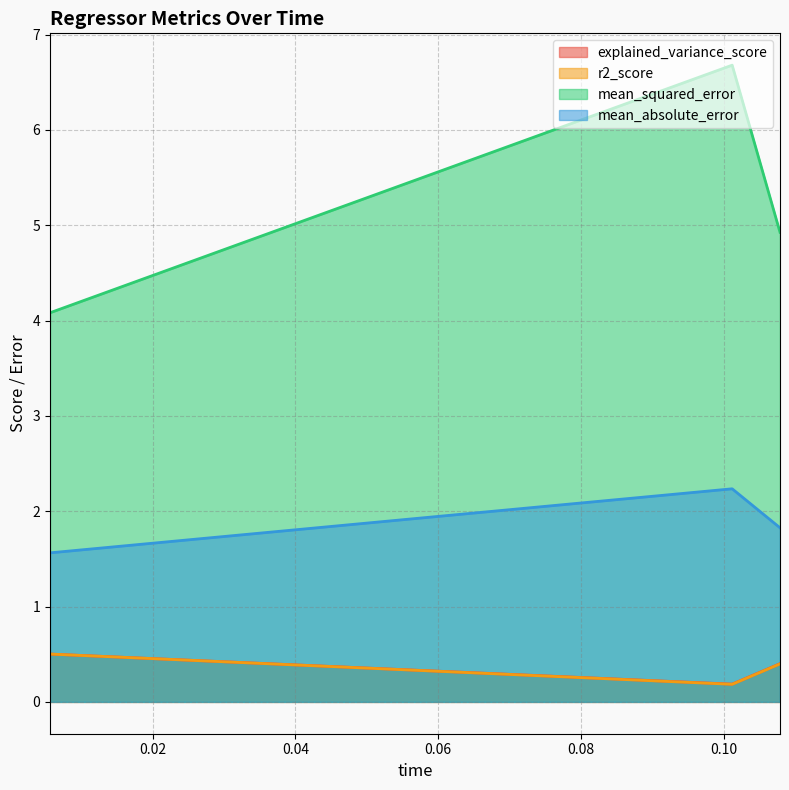

Which series has the widest spread of values?

mean_squared_error